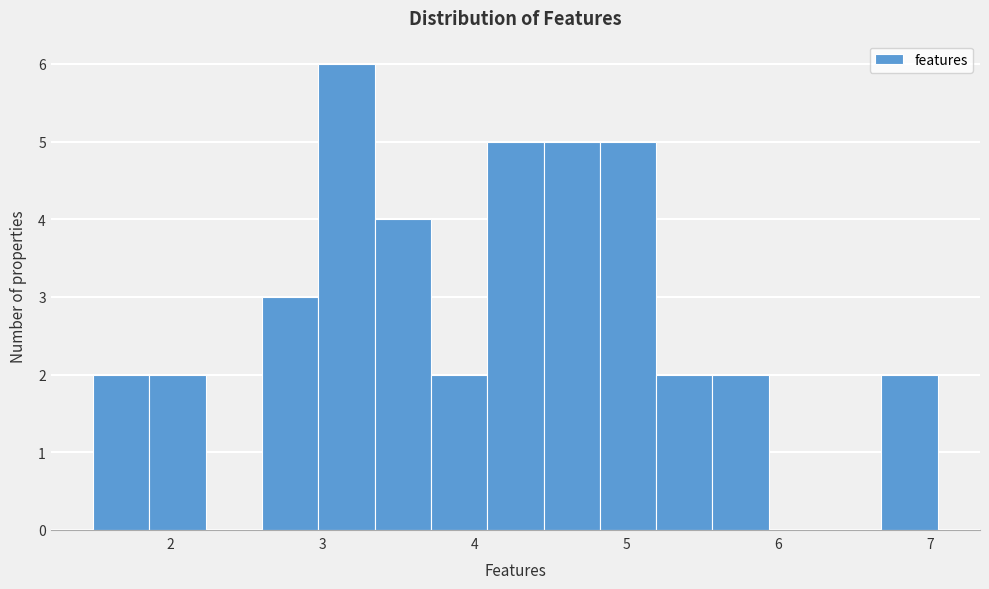

Read against the x-axis, roughly where is the centre of the tallest bar?

3.2